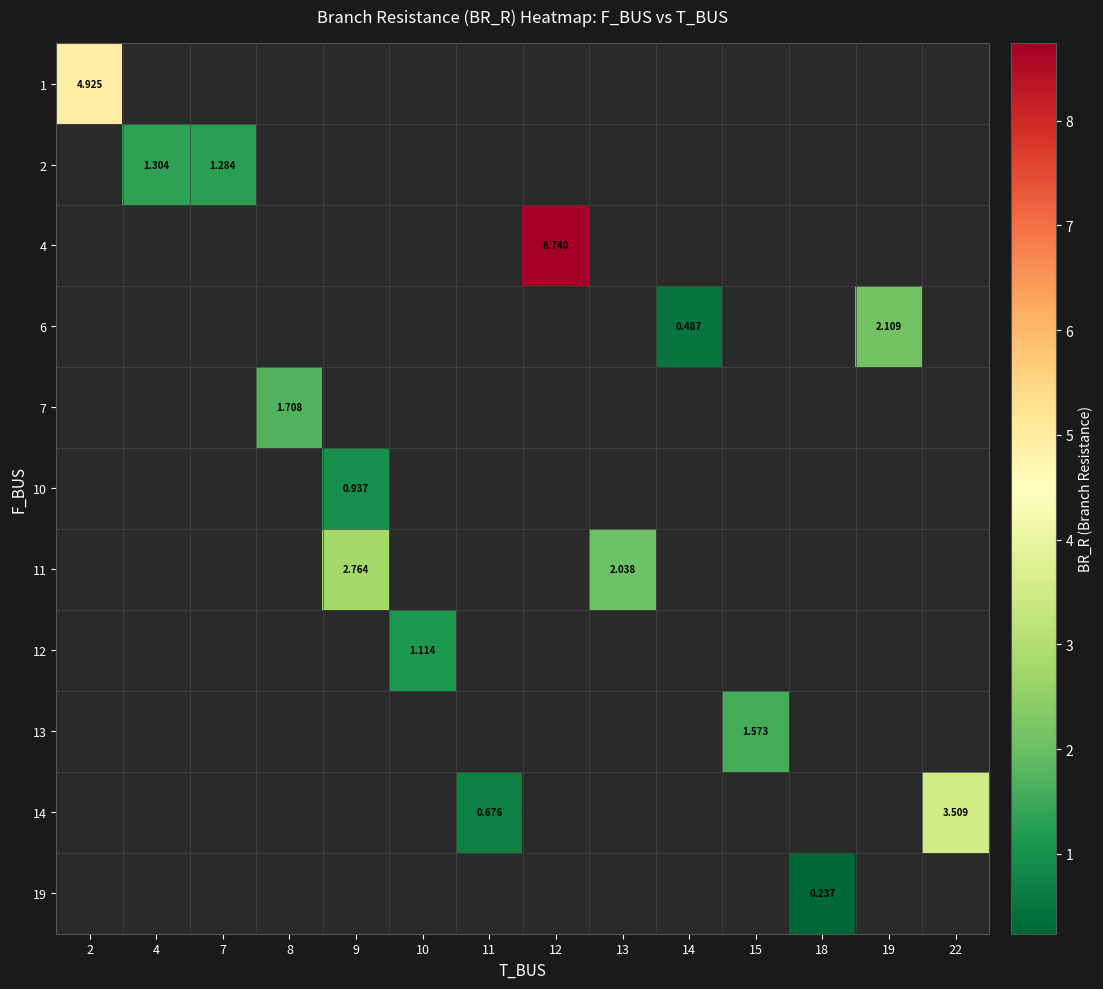

At how many categories does at least one series exceed 1?

11